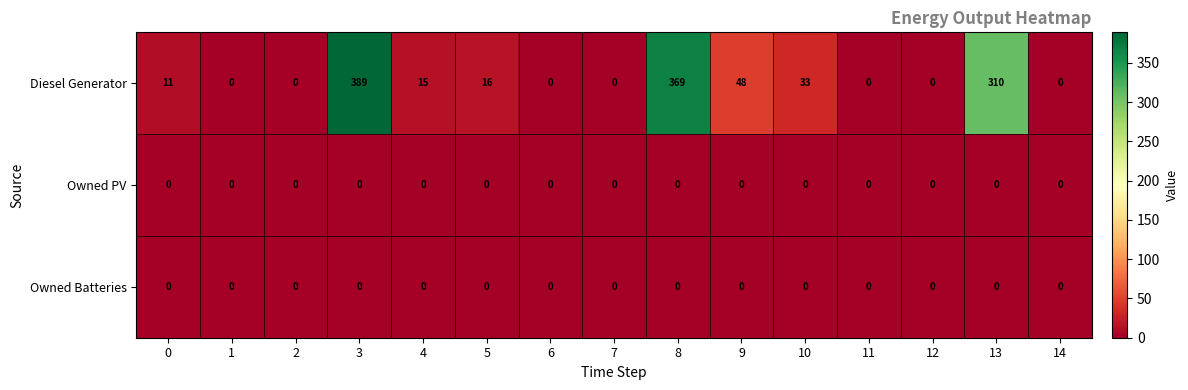

What is the difference between the maximum and minimum values in the Diesel Generator series?

389